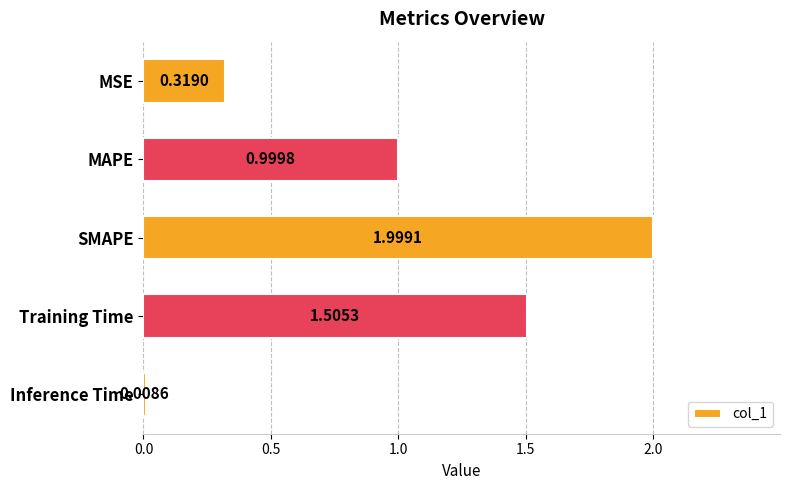

What is the sum of all values?

4.8